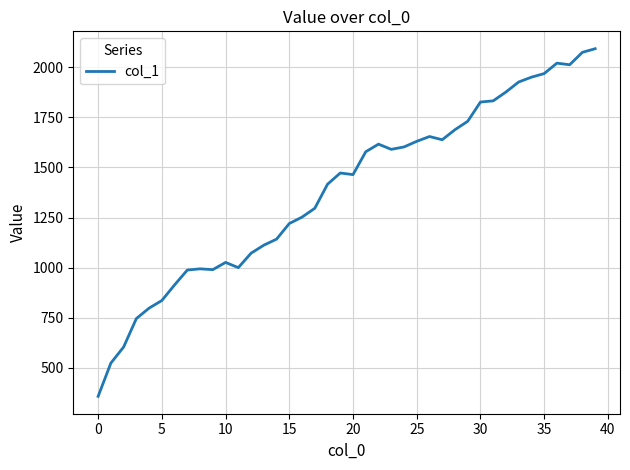

What is the smallest value displayed?

358